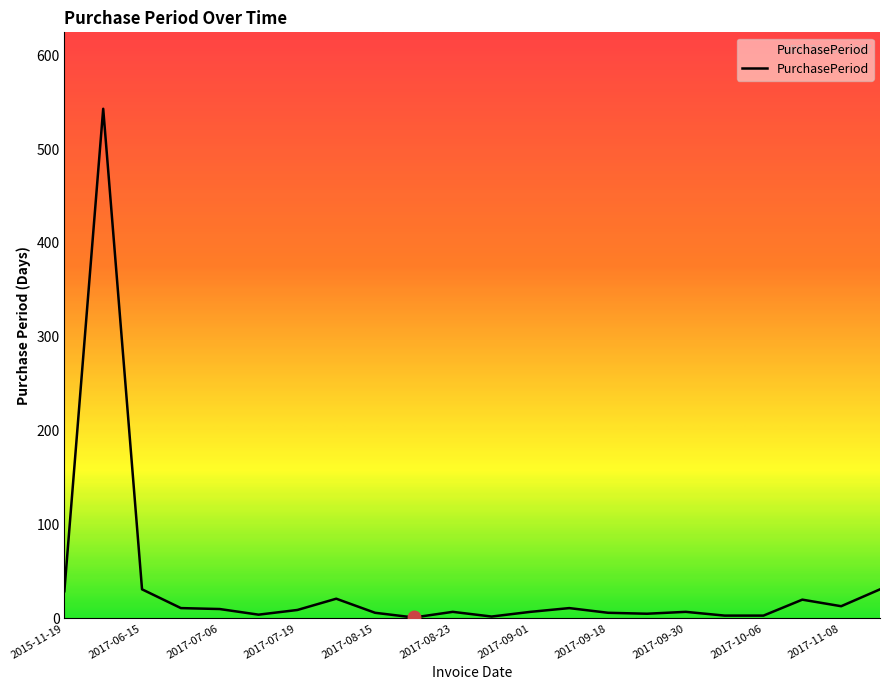

What is the difference between the maximum and minimum values?

542